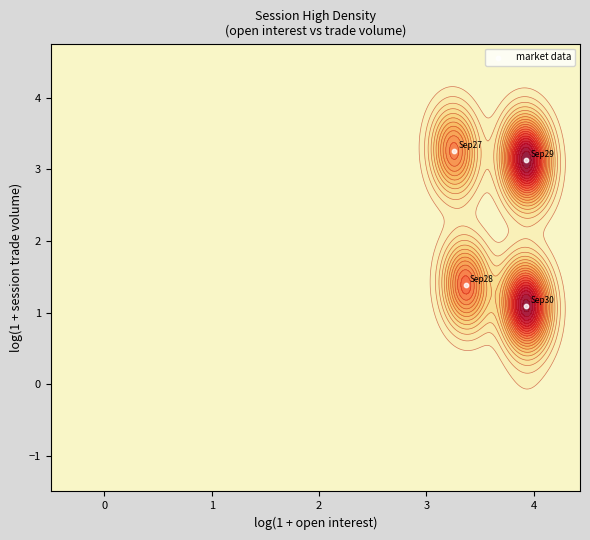

Reading left to right, extract all data points from this chart.

−1=3.3	0=1.4	1=3.1	2=1.1